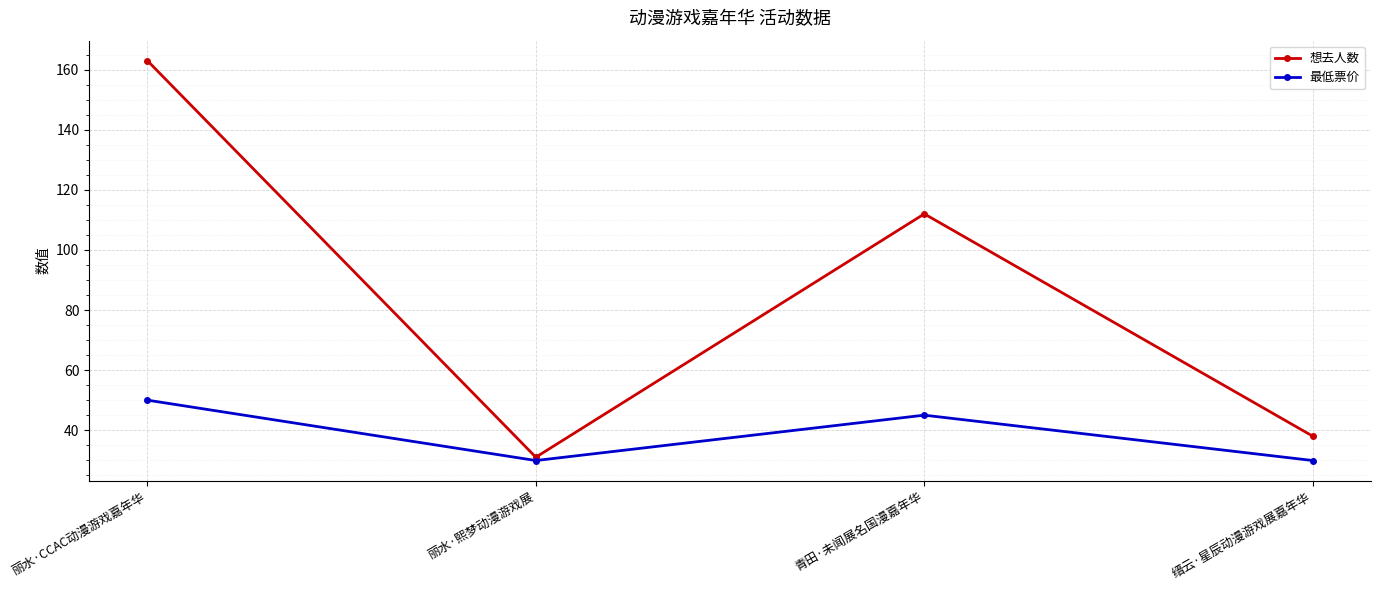

What position from the left is 丽水·熙梦动漫游戏展?

2